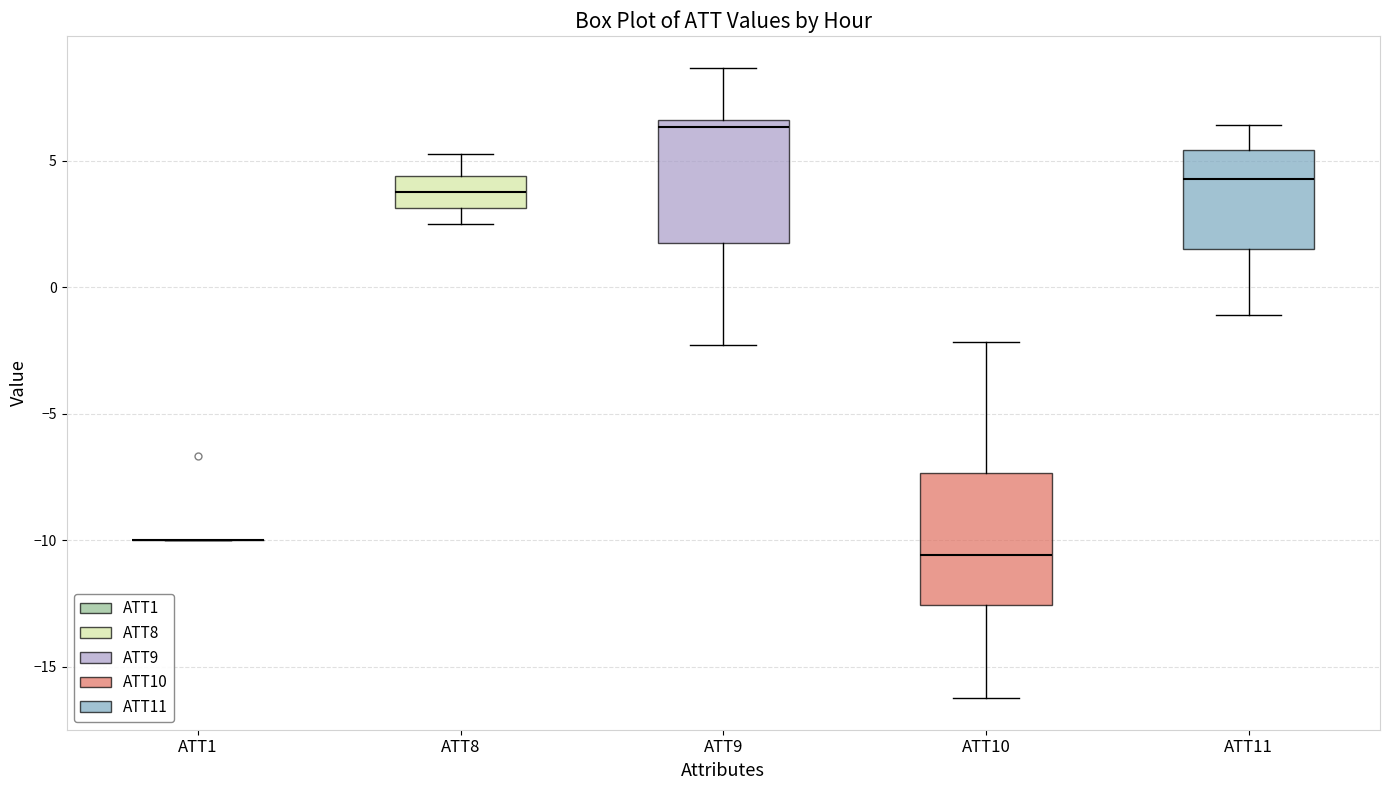

Where does the upper whisker of the box for ATT10 end on the y-axis? The values are not printed on the chart, so give them approximately, as read against the axis.

-2.0